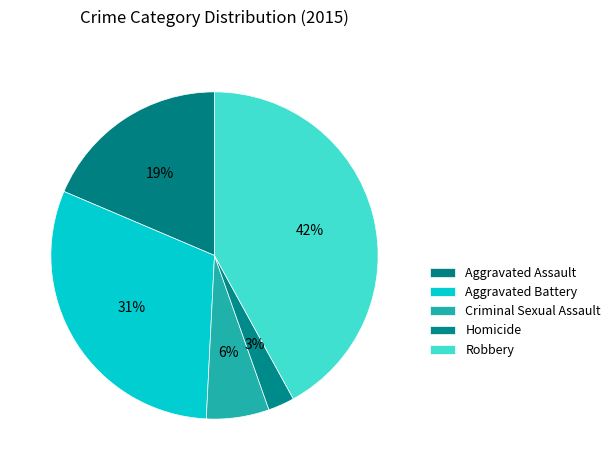

Which category has the smallest portion of the pie?

Homicide